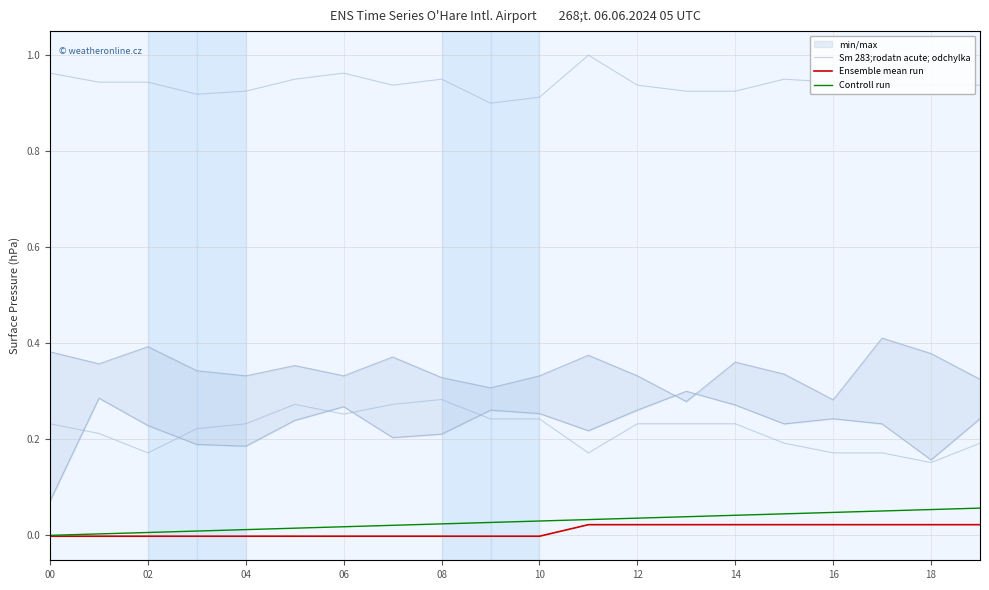

Rank the series by their maximum value, from lowest to highest.

Ensemble mean run, Controll run, Sm 283;rodatn acute; odchylka